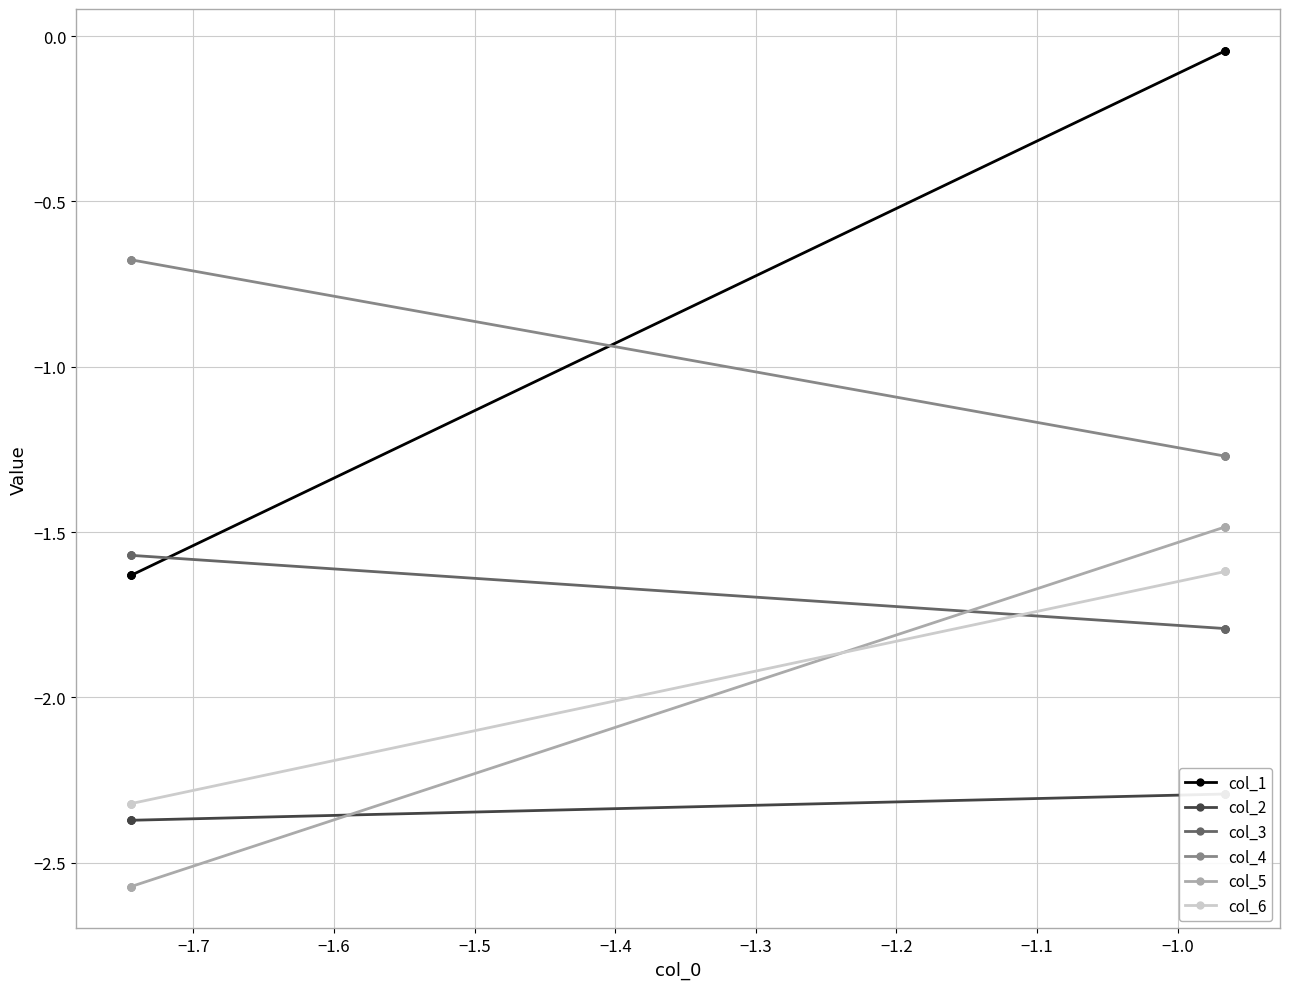

True or false: col_1 and col_2 intersect in this chart.

False